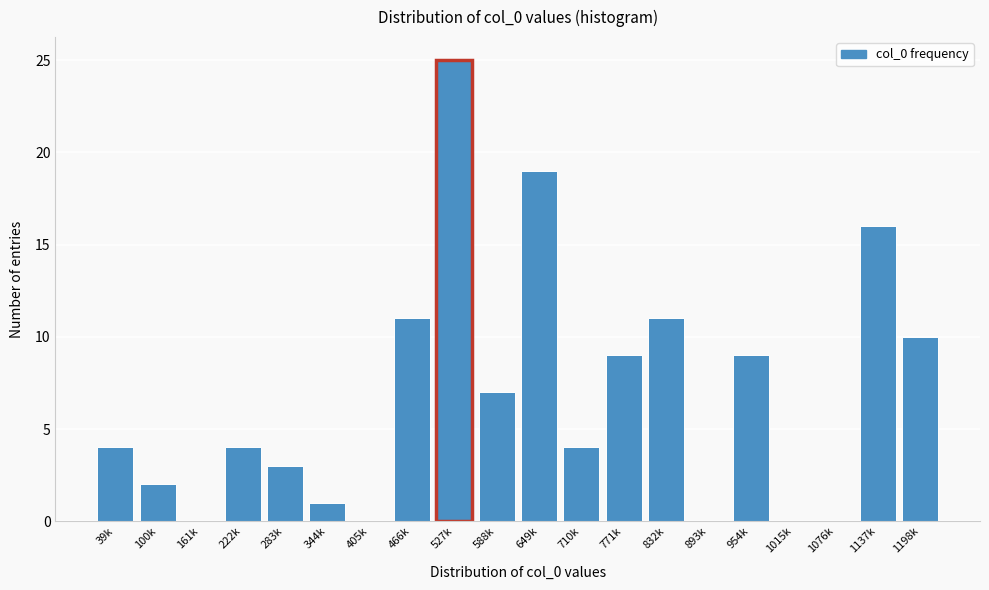

Reading right to left, what are all the values shown in this chart?

1198k=10	1137k=16	1076k=0	1015k=0	954k=9	893k=0	832k=11	771k=9	710k=4	649k=19	588k=7	527k=25	466k=11	405k=0	344k=1	283k=3	222k=4	161k=0	100k=2	39k=4